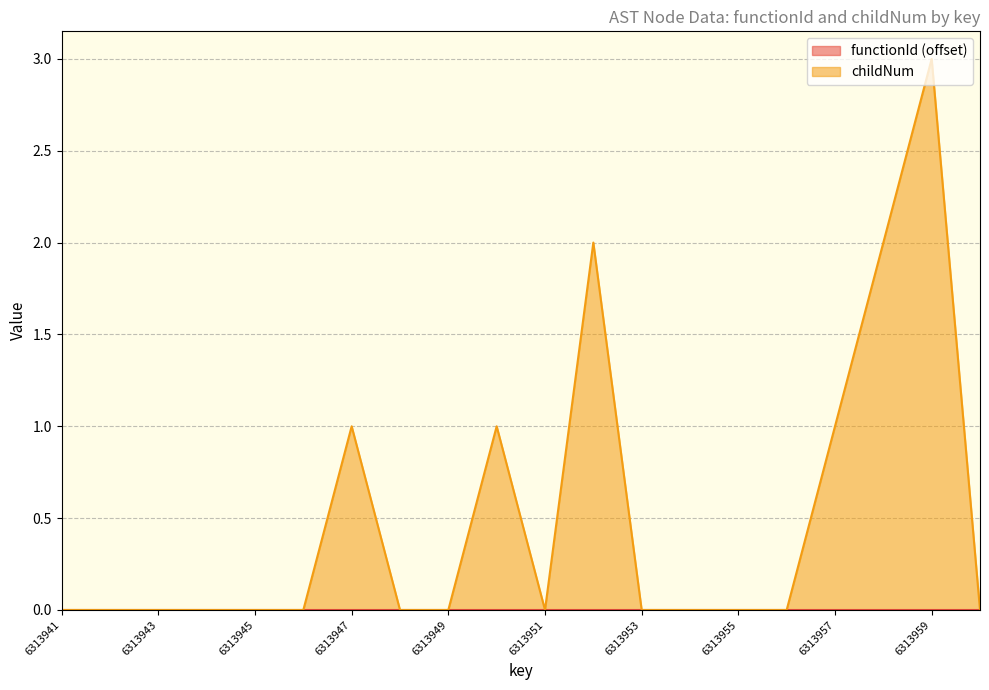

Between 6313952 and 6313955, which is larger?

6313952